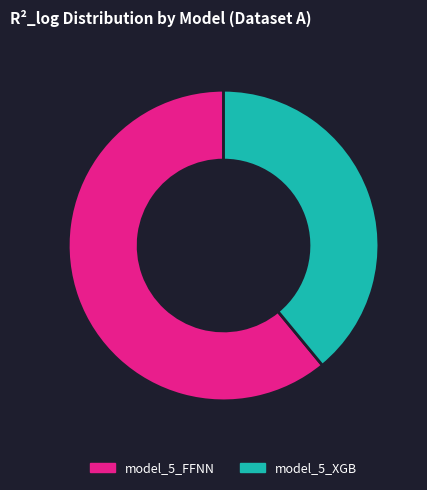

The model_5_XGB slice represents 47% of the pie. True or false?

False